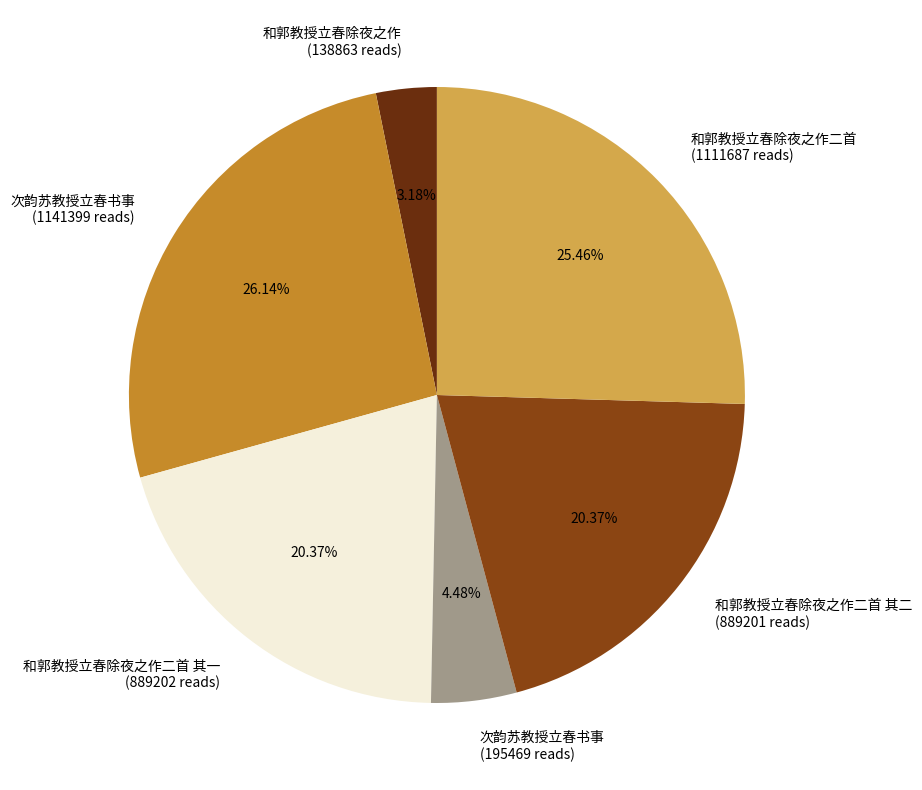

Which category has the smallest portion of the pie?

和郭教授立春除夜之作 (138863 reads)